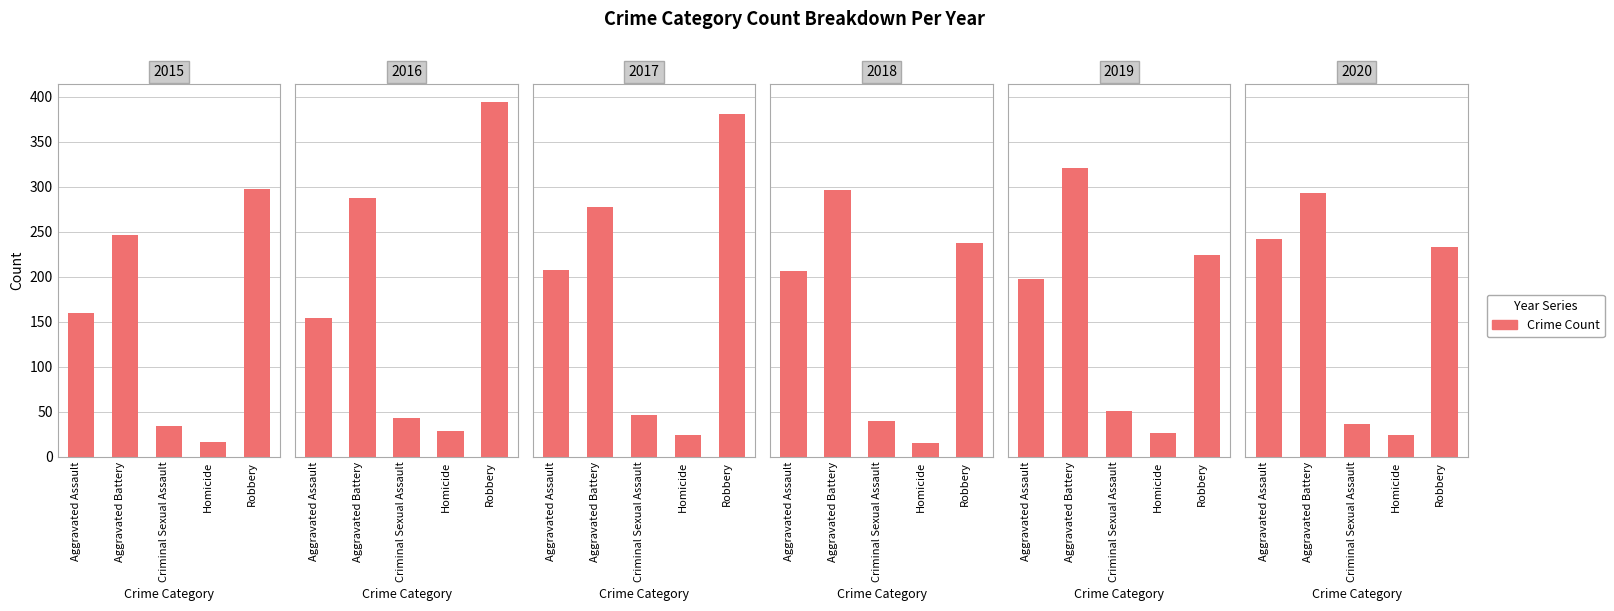

What is the sum of the 2016 values at Aggravated Battery and Criminal Sexual Assault?

331